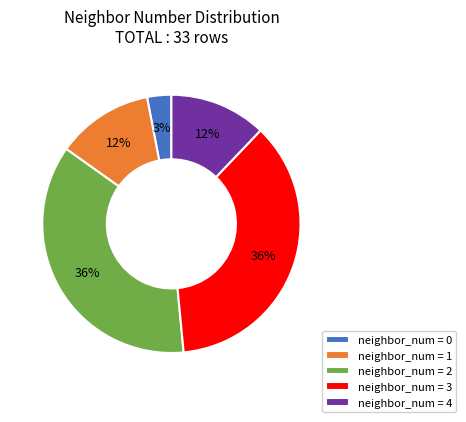

What is the smallest slice in the pie chart?

neighbor_num = 0